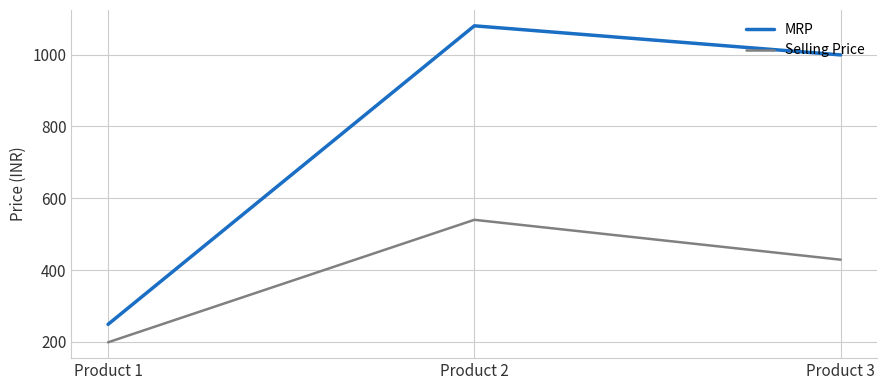

What is the difference between the maximum and second lowest values in the Selling Price series?

111